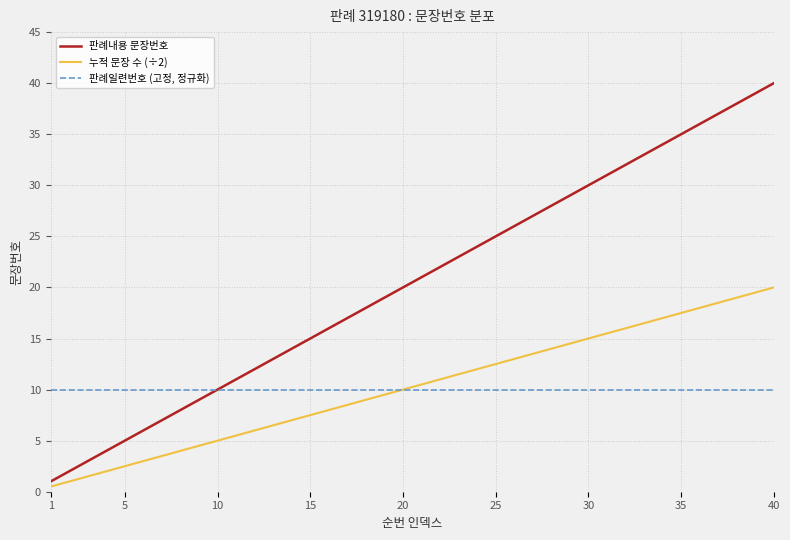

Which series has the largest total across all categories?

판례내용 문장번호